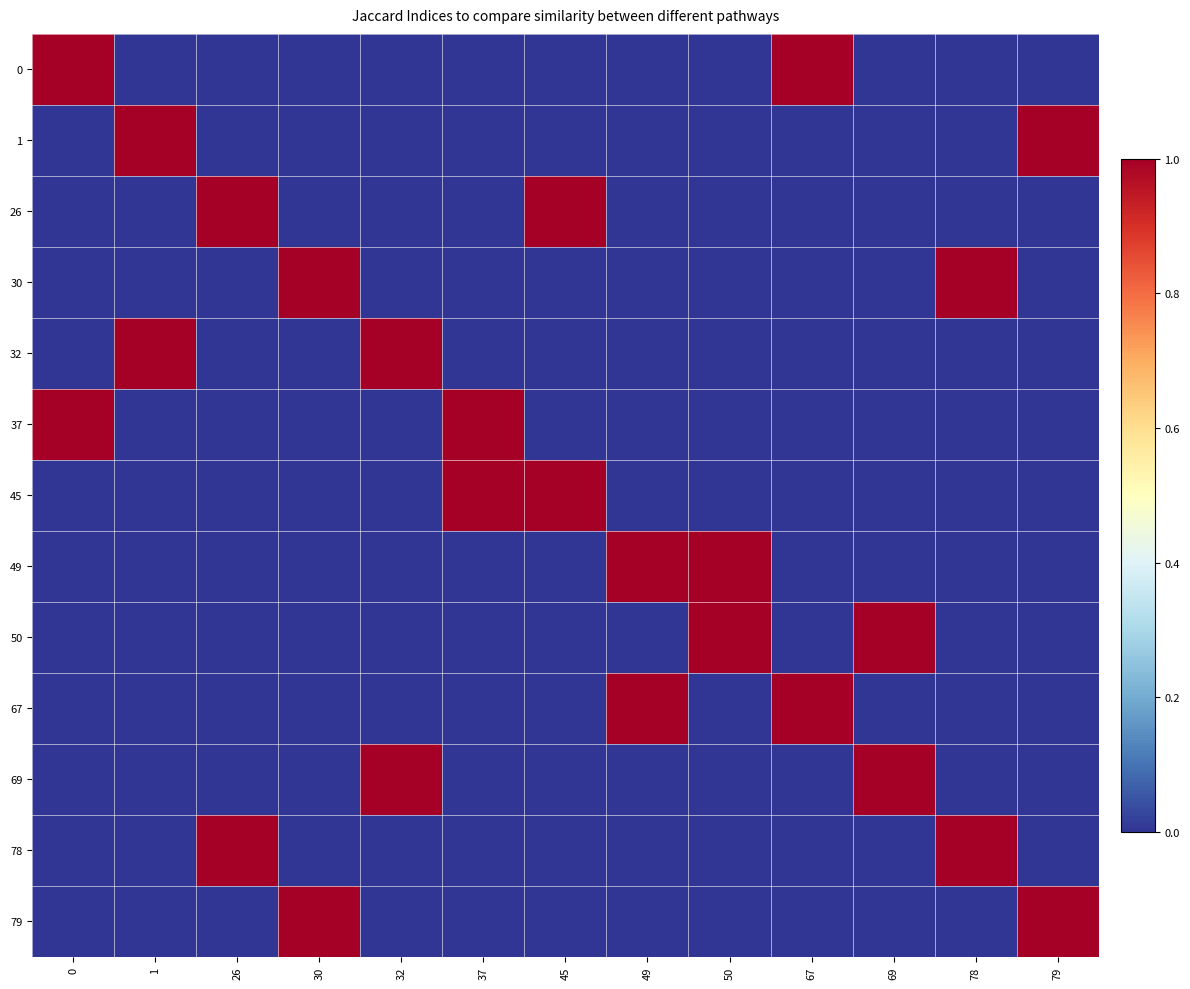

Reading left to right, transcribe all the data shown in this chart.

row_0: 0=1	1=0	26=0	30=0	32=0	37=0	45=0	49=0	50=0	67=1	69=0	78=0	79=0
row_1: 0=0	1=1	26=0	30=0	32=0	37=0	45=0	49=0	50=0	67=0	69=0	78=0	79=1
row_2: 0=0	1=0	26=1	30=0	32=0	37=0	45=1	49=0	50=0	67=0	69=0	78=0	79=0
row_3: 0=0	1=0	26=0	30=1	32=0	37=0	45=0	49=0	50=0	67=0	69=0	78=1	79=0
row_4: 0=0	1=1	26=0	30=0	32=1	37=0	45=0	49=0	50=0	67=0	69=0	78=0	79=0
row_5: 0=1	1=0	26=0	30=0	32=0	37=1	45=0	49=0	50=0	67=0	69=0	78=0	79=0
row_6: 0=0	1=0	26=0	30=0	32=0	37=1	45=1	49=0	50=0	67=0	69=0	78=0	79=0
row_7: 0=0	1=0	26=0	30=0	32=0	37=0	45=0	49=1	50=1	67=0	69=0	78=0	79=0
row_8: 0=0	1=0	26=0	30=0	32=0	37=0	45=0	49=0	50=1	67=0	69=1	78=0	79=0
row_9: 0=0	1=0	26=0	30=0	32=0	37=0	45=0	49=1	50=0	67=1	69=0	78=0	79=0
row_10: 0=0	1=0	26=0	30=0	32=1	37=0	45=0	49=0	50=0	67=0	69=1	78=0	79=0
row_11: 0=0	1=0	26=1	30=0	32=0	37=0	45=0	49=0	50=0	67=0	69=0	78=1	79=0
row_12: 0=0	1=0	26=0	30=1	32=0	37=0	45=0	49=0	50=0	67=0	69=0	78=0	79=1